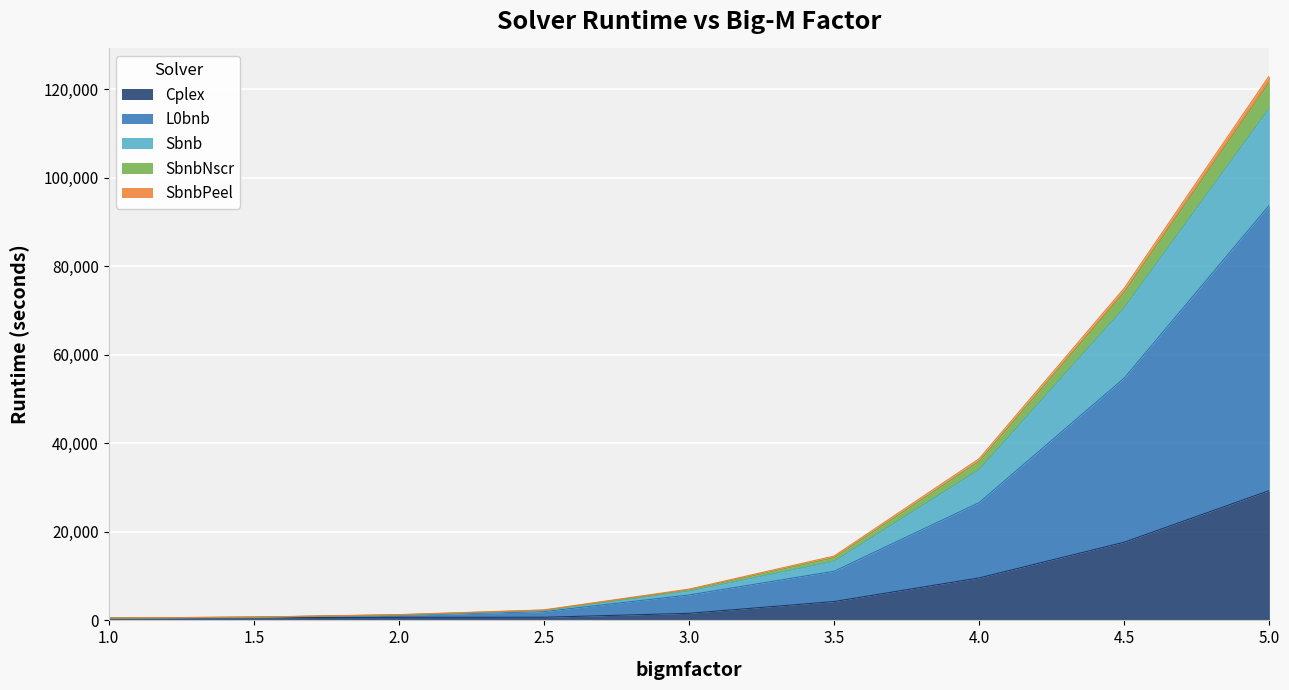

What is the label of the 1st point from the left?

1.0